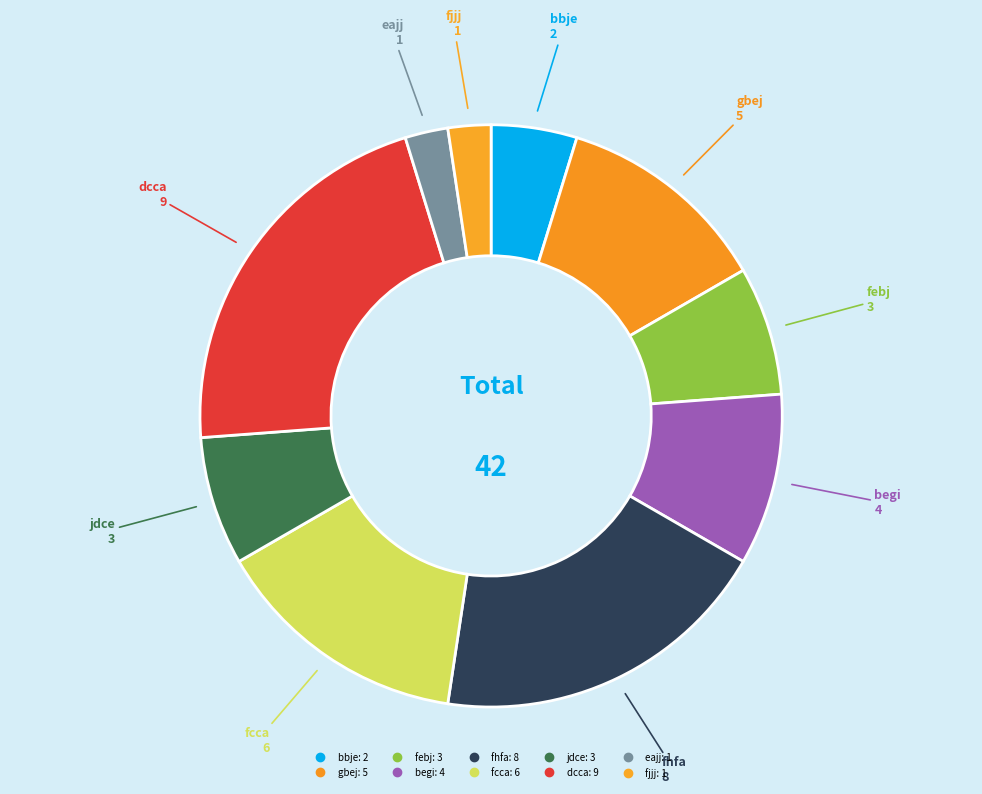

Rank the categories by value from lowest to highest.

eajj, fjjj, bbje, febj, jdce, begi, gbej, fcca, fhfa, dcca